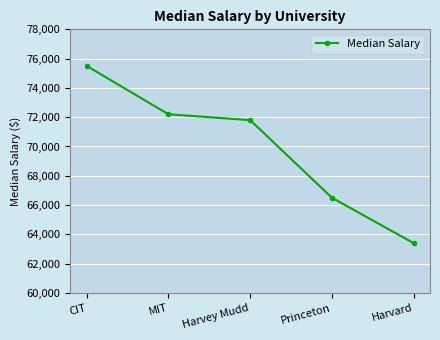

What is the ratio of the value at CIT to the value at MIT?

1.0